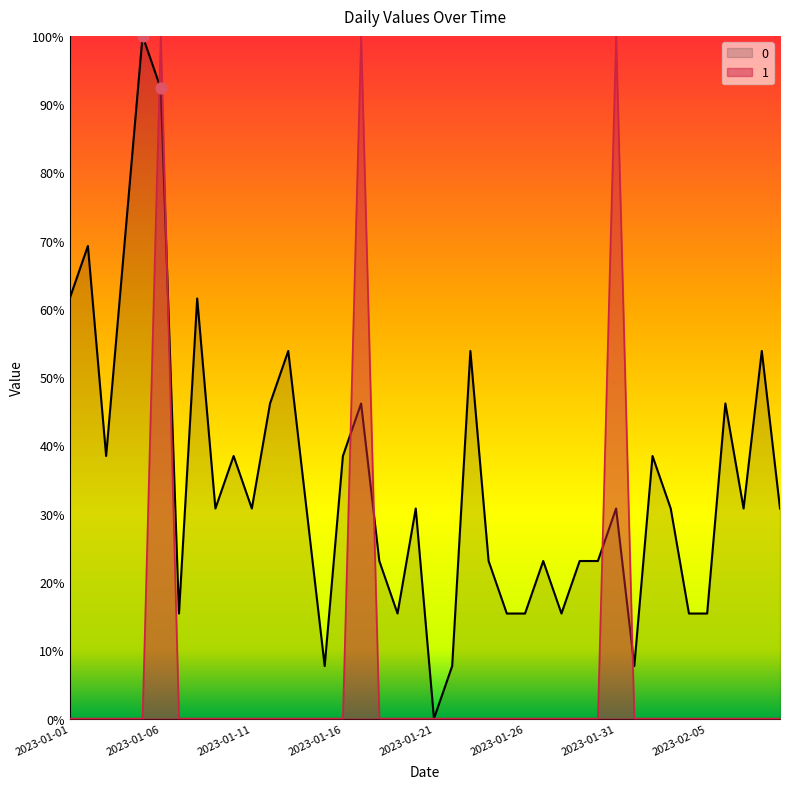

What are all the series names shown in the legend?

0, 1